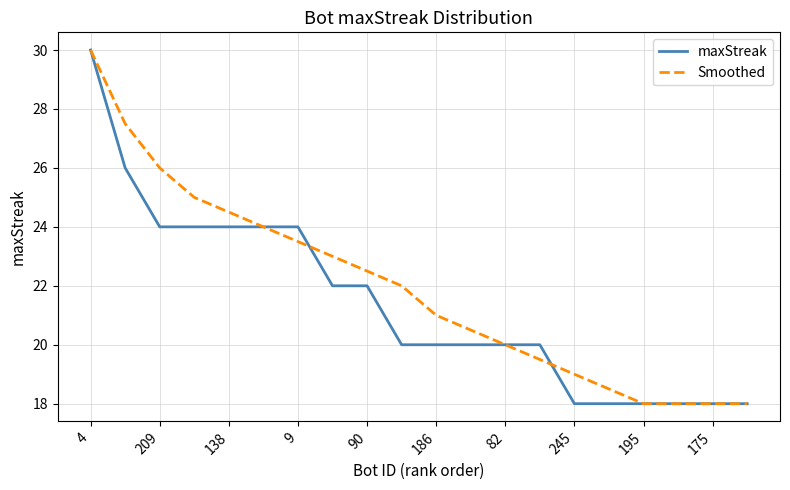

True or false: maxStreak and Smoothed cross at least once.

True